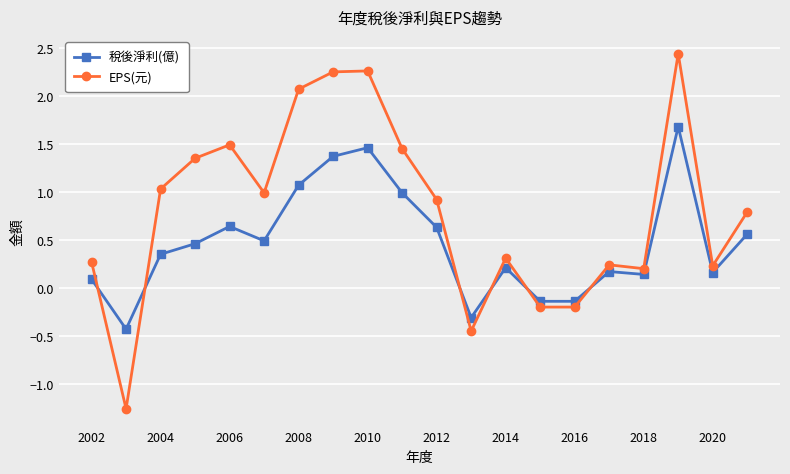

How many intersections are there between EPS(元) and 稅後淨利(億)?

6